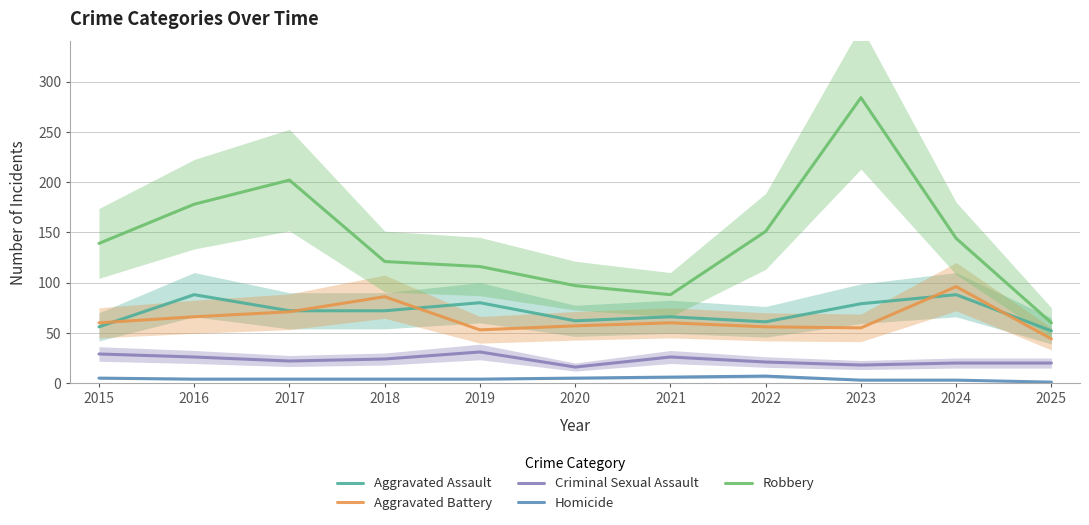

Between 2019 and 2022, which series saw the biggest shift?

Robbery